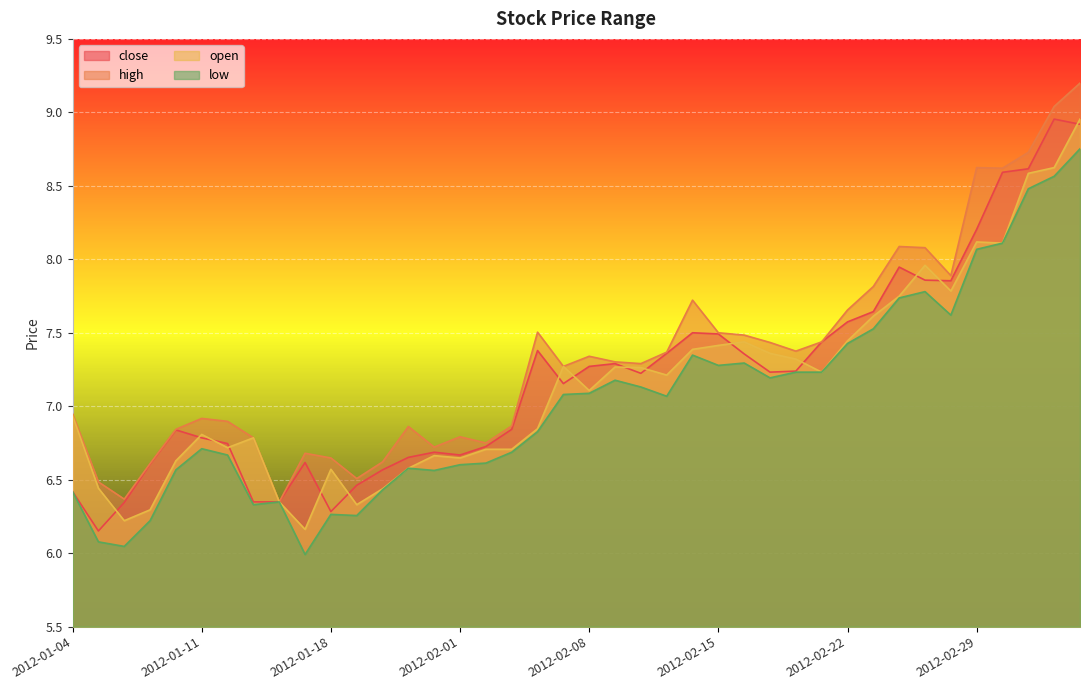

The value of high at 2012-02-07 is 7.3. True or false?

True